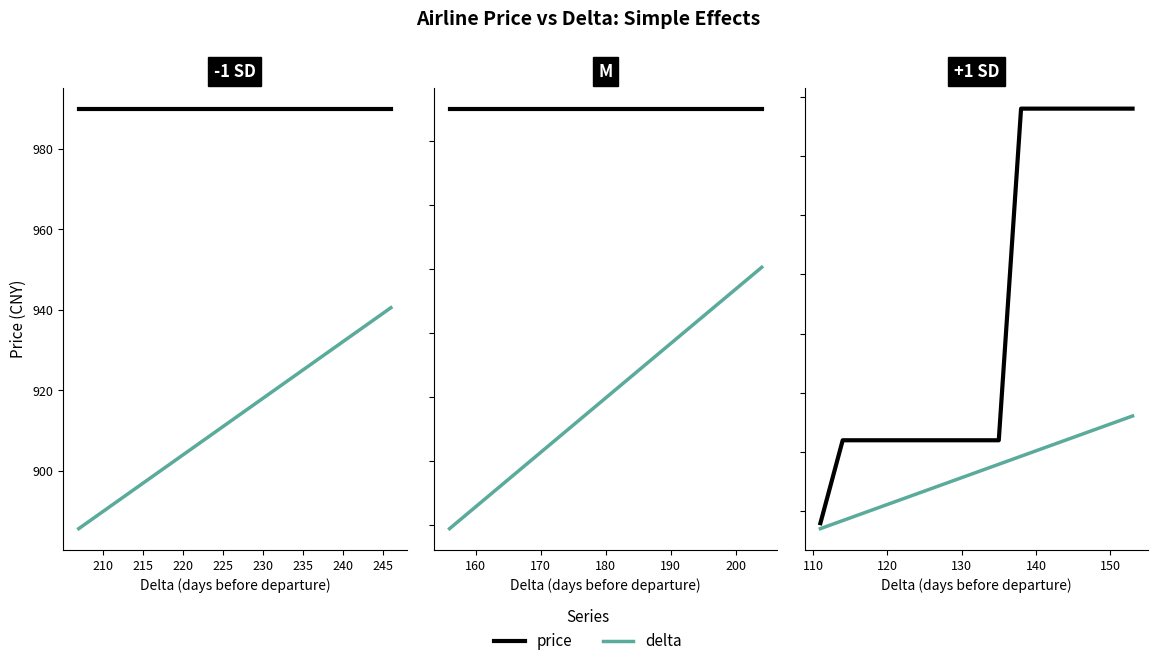

What is the sum of all delta values?

9595.1